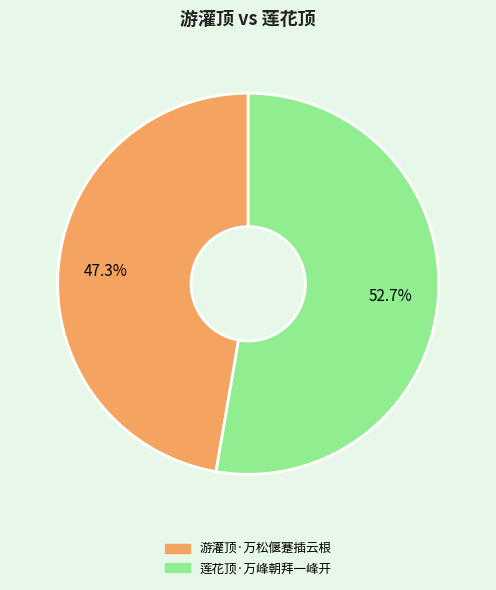

Is there a majority slice in this chart?

Yes